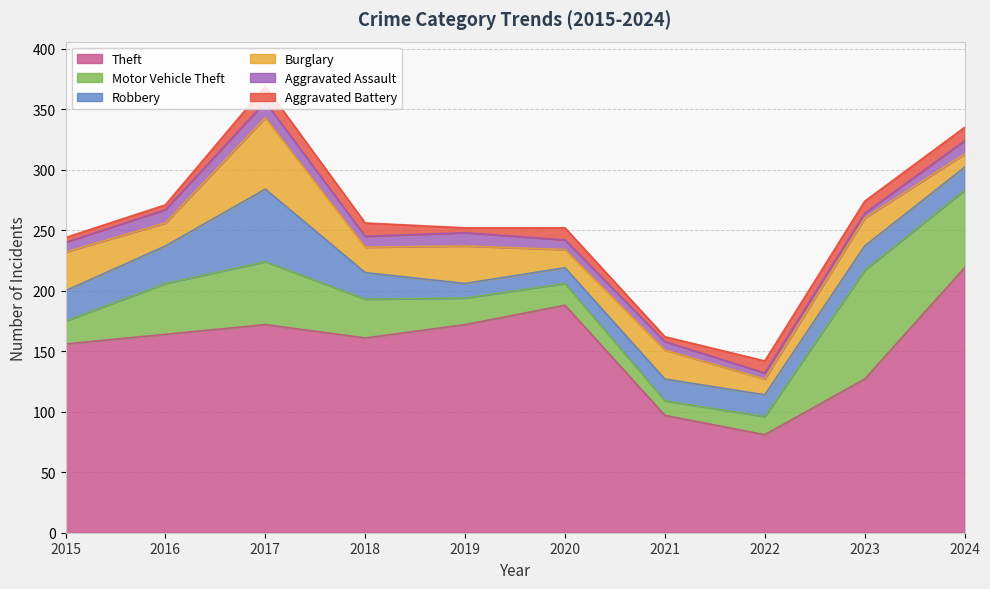

List the series in order of their peak value, lowest first.

Aggravated Assault, Aggravated Battery, Burglary, Robbery, Motor Vehicle Theft, Theft